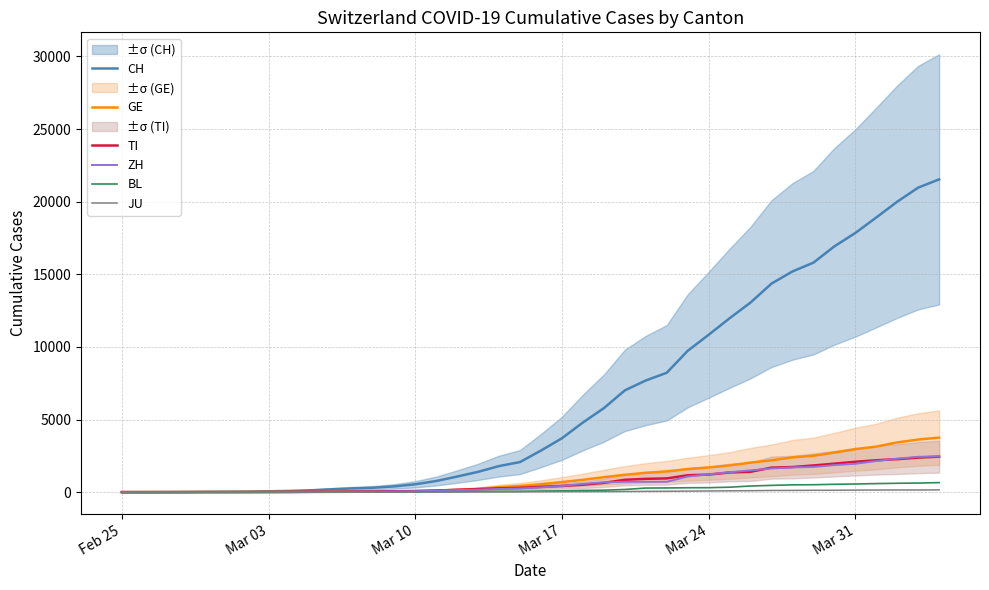

What is the difference between the maximum and second lowest values in the ZH series?

2466